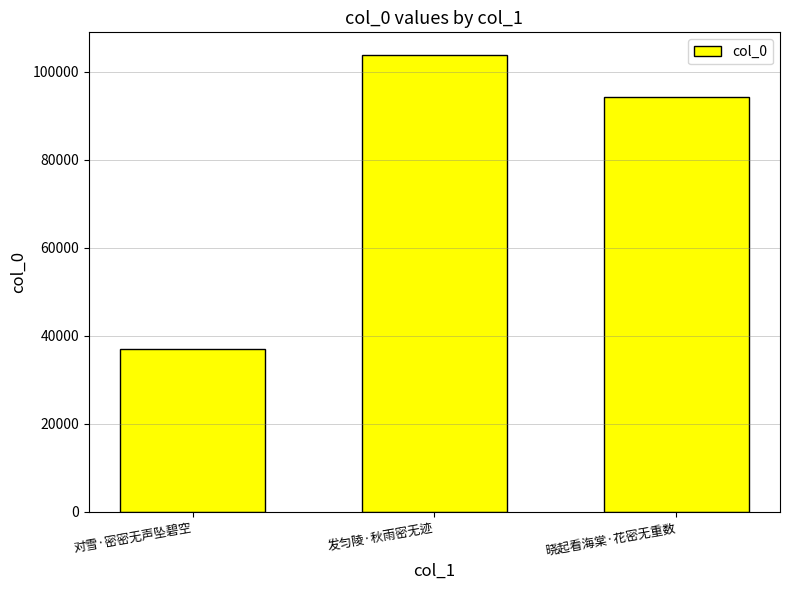

Which category has the lowest value across all series?

对雪·密密无声坠碧空